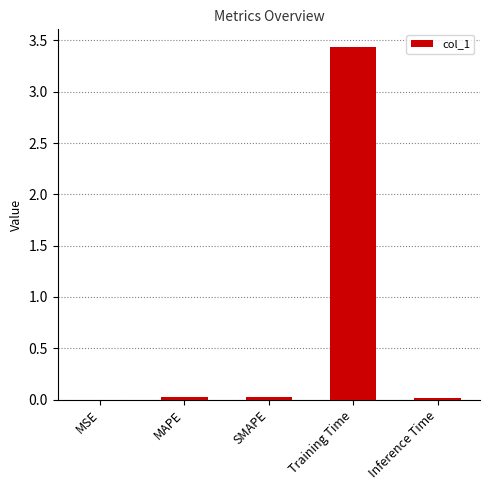

Which label corresponds to the largest value in the chart?

Training Time